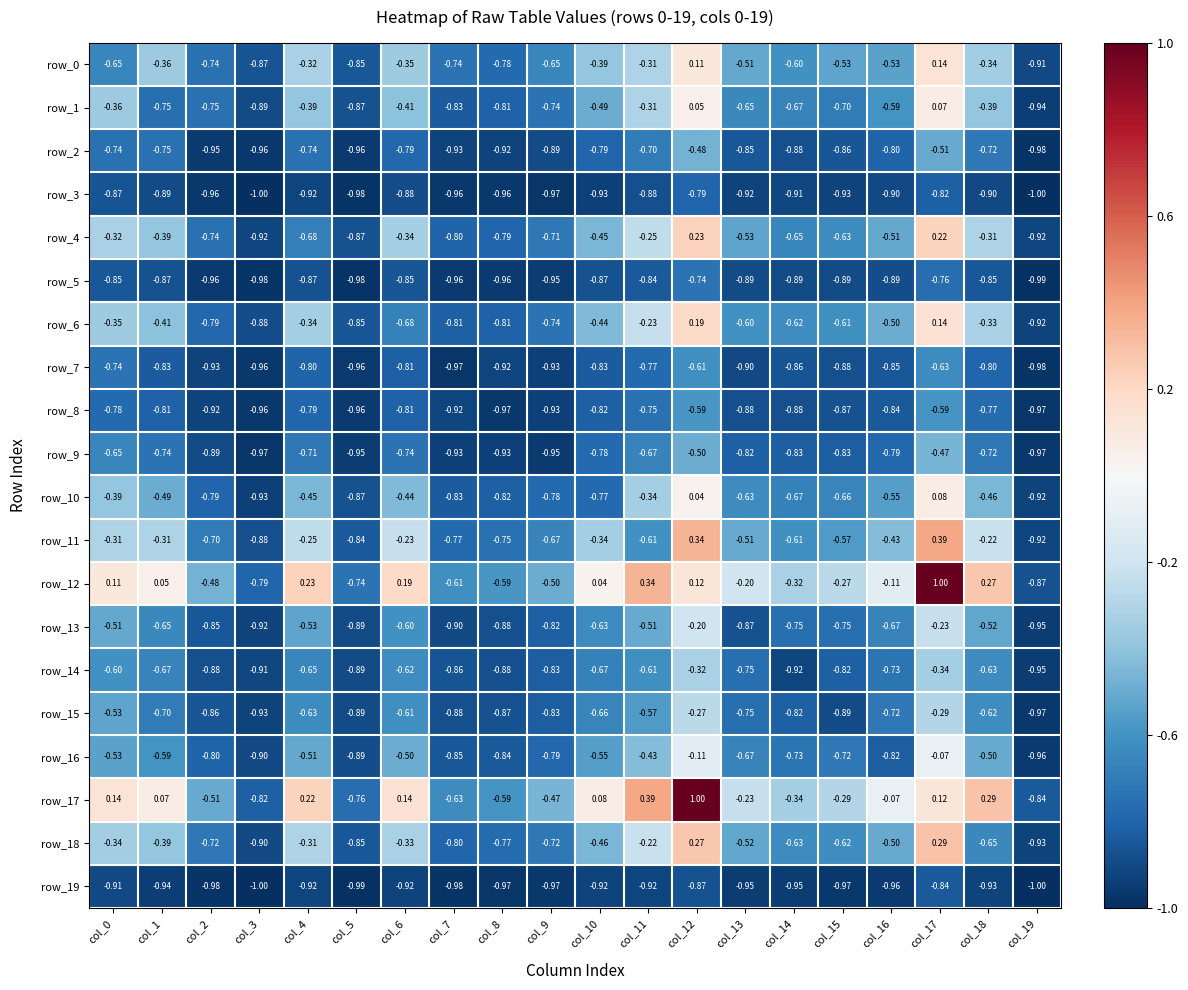

Is the value of row_7 at col_7 greater than the value of row_18 at col_4?

No